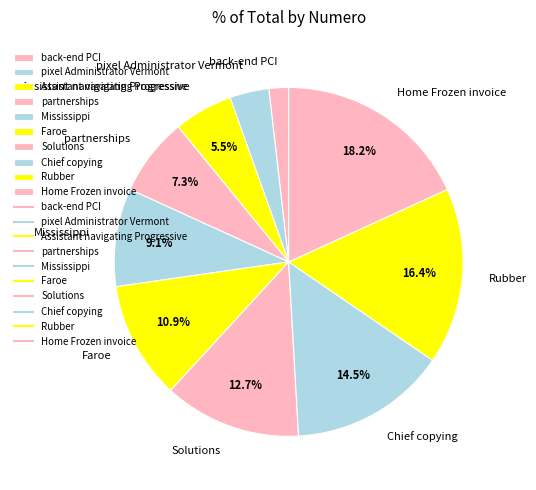

Between Assistant navigating Progressive and Rubber, which is larger?

Rubber